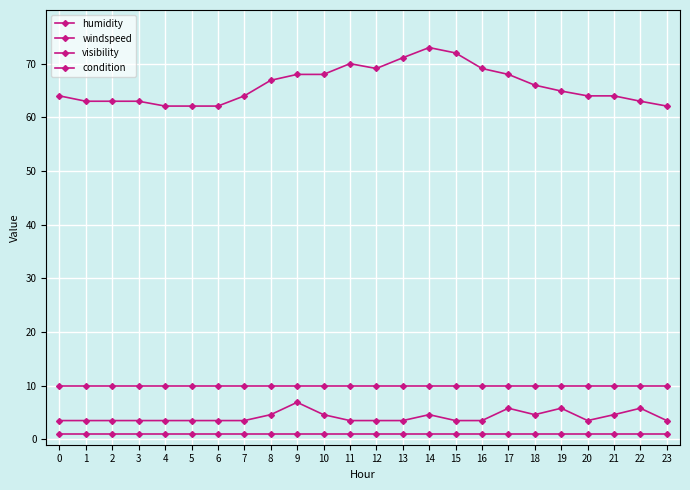

How many lines are shown in the chart?

4